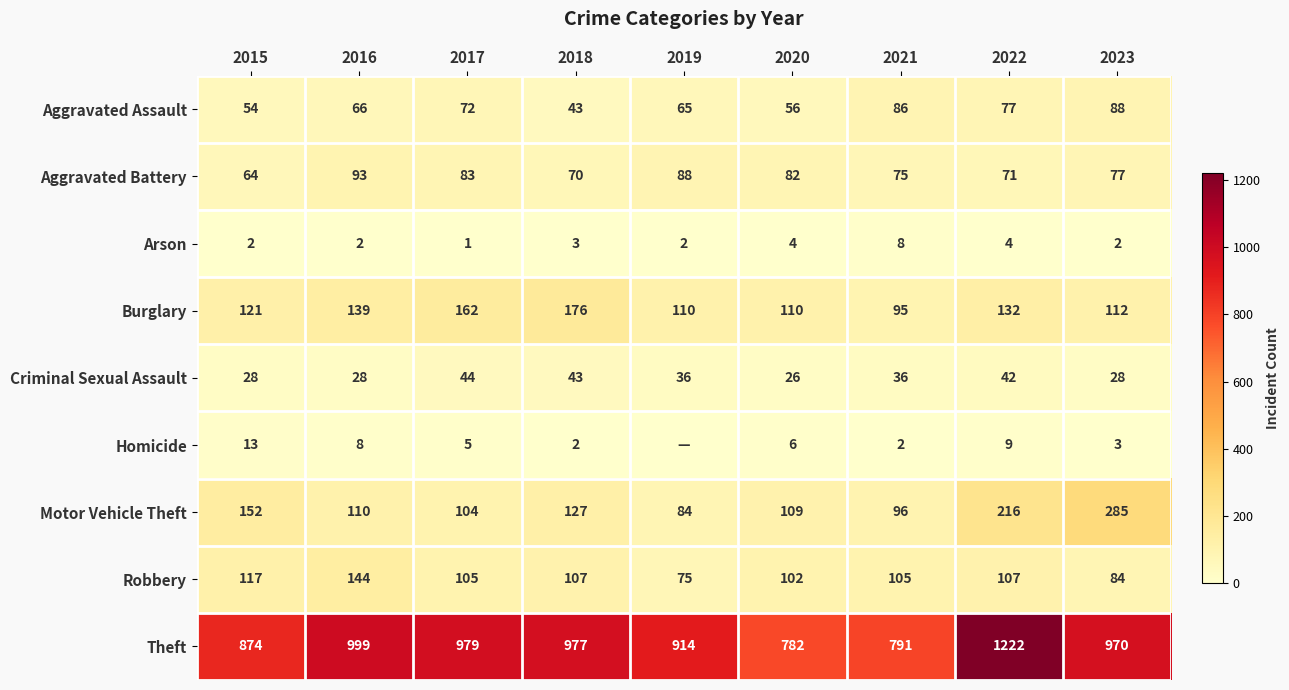

At 2022, list the series in order from largest to smallest.

Theft, Motor Vehicle Theft, Burglary, Robbery, Aggravated Assault, Aggravated Battery, Criminal Sexual Assault, Homicide, Arson